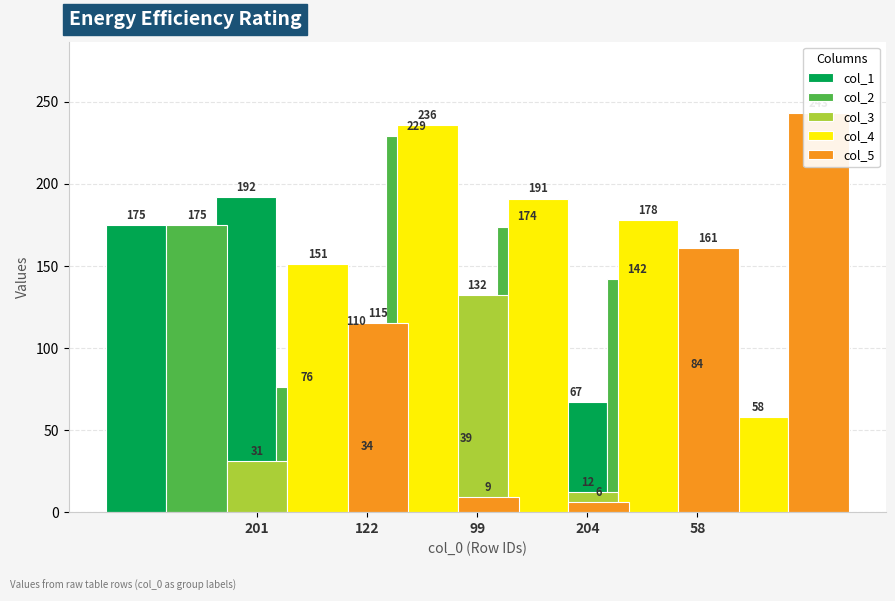

What is the spread (max minus min) of values at 58?

185